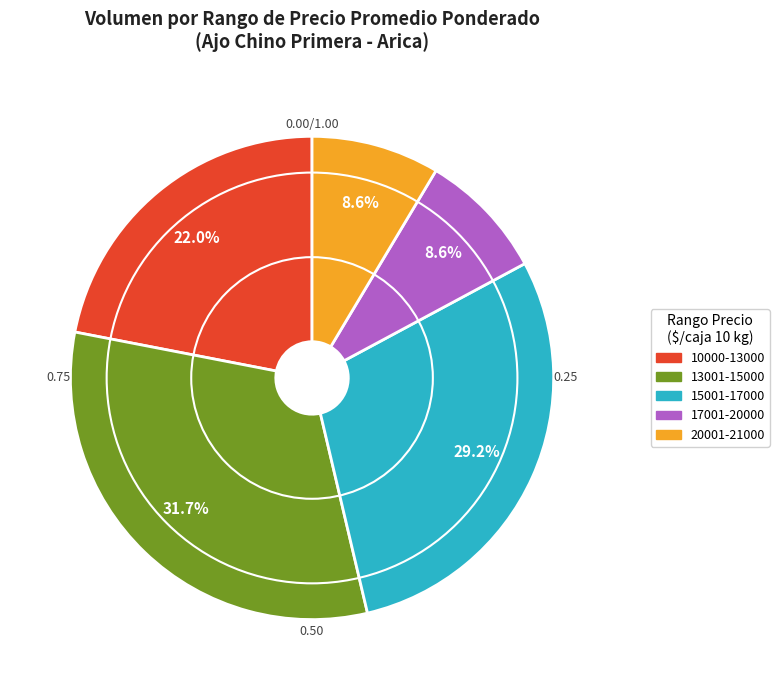

Is there any slice that represents more than half of the pie?

No